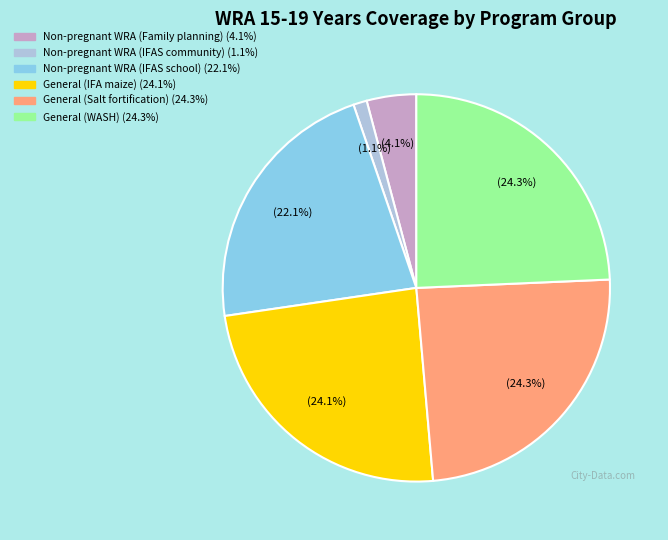

Is there any slice that represents more than half of the pie?

No